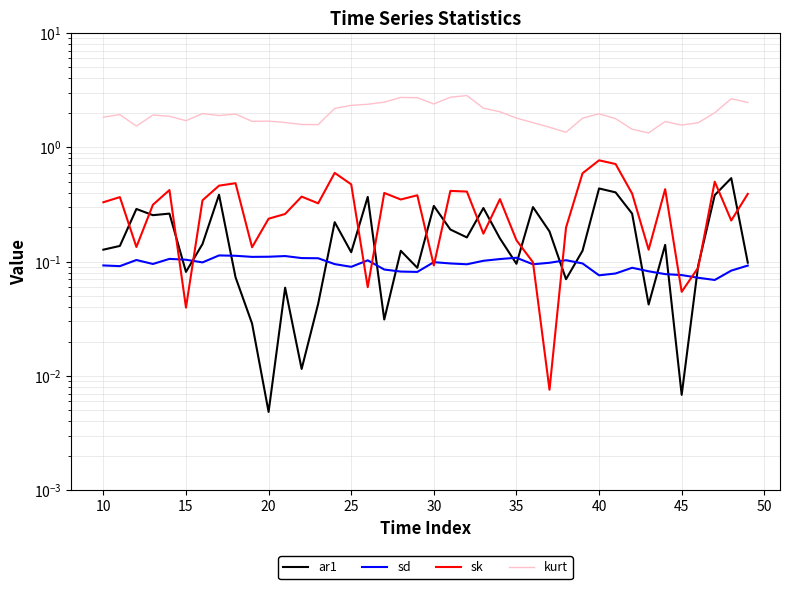

The value of ar1 at 32 is 0.4. True or false?

False